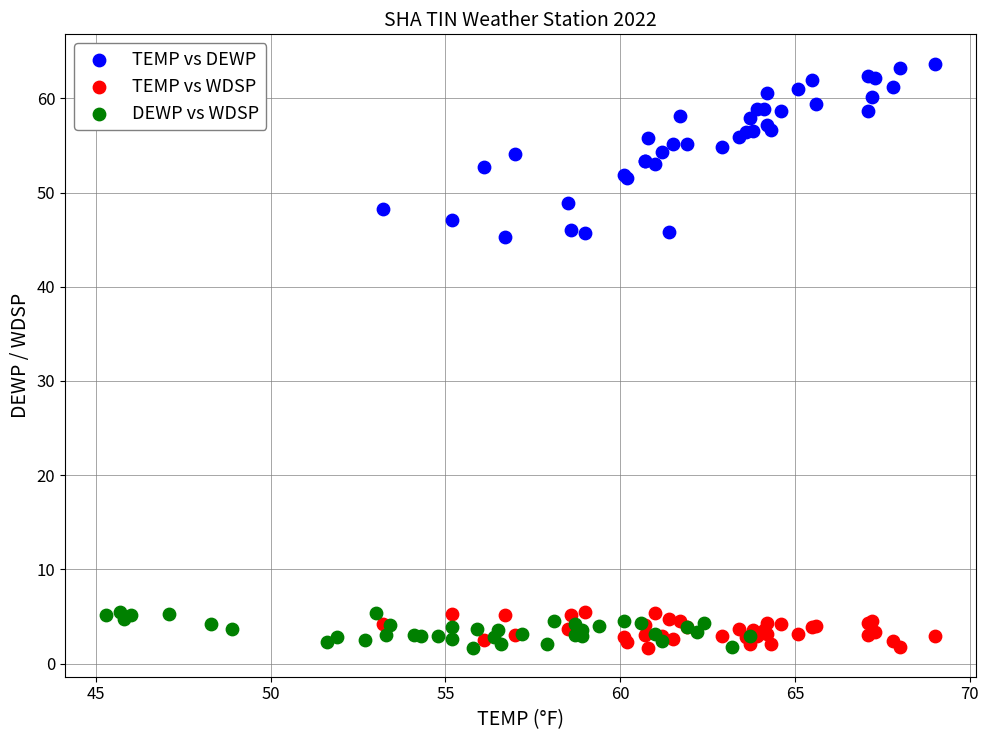

Which series contains the highest Y value?

TEMP vs DEWP